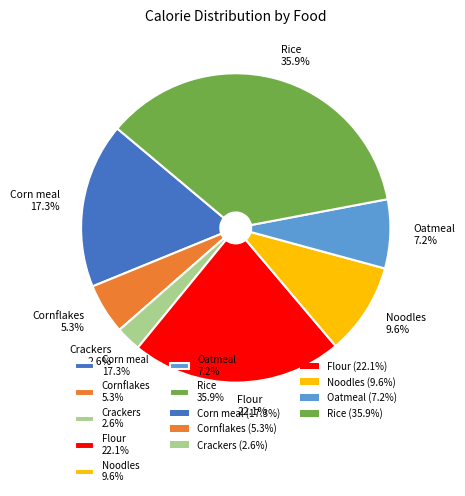

Does Oatmeal represent more than half of the total?

No